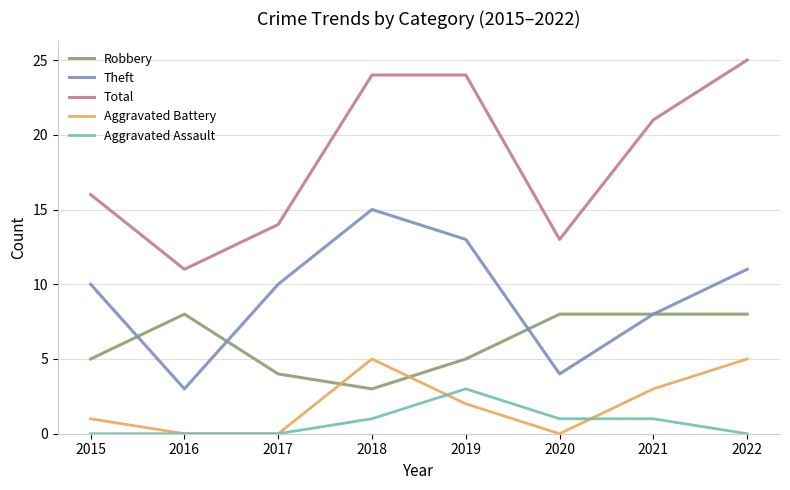

At 2018, list the series in order from largest to smallest.

Total, Theft, Aggravated Battery, Robbery, Aggravated Assault